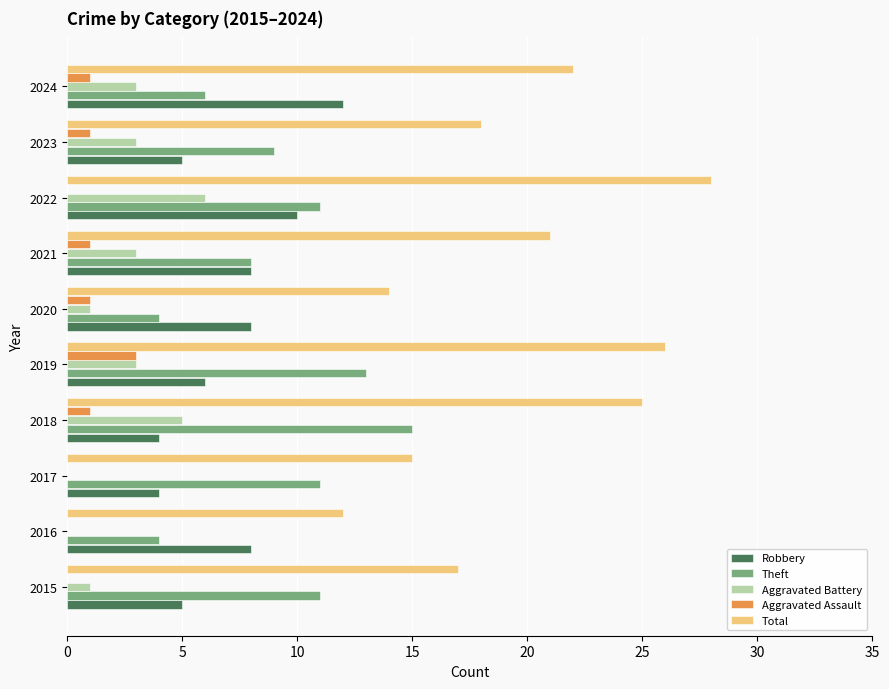

The Aggravated Assault series shows 3 at 2019. True or false?

True